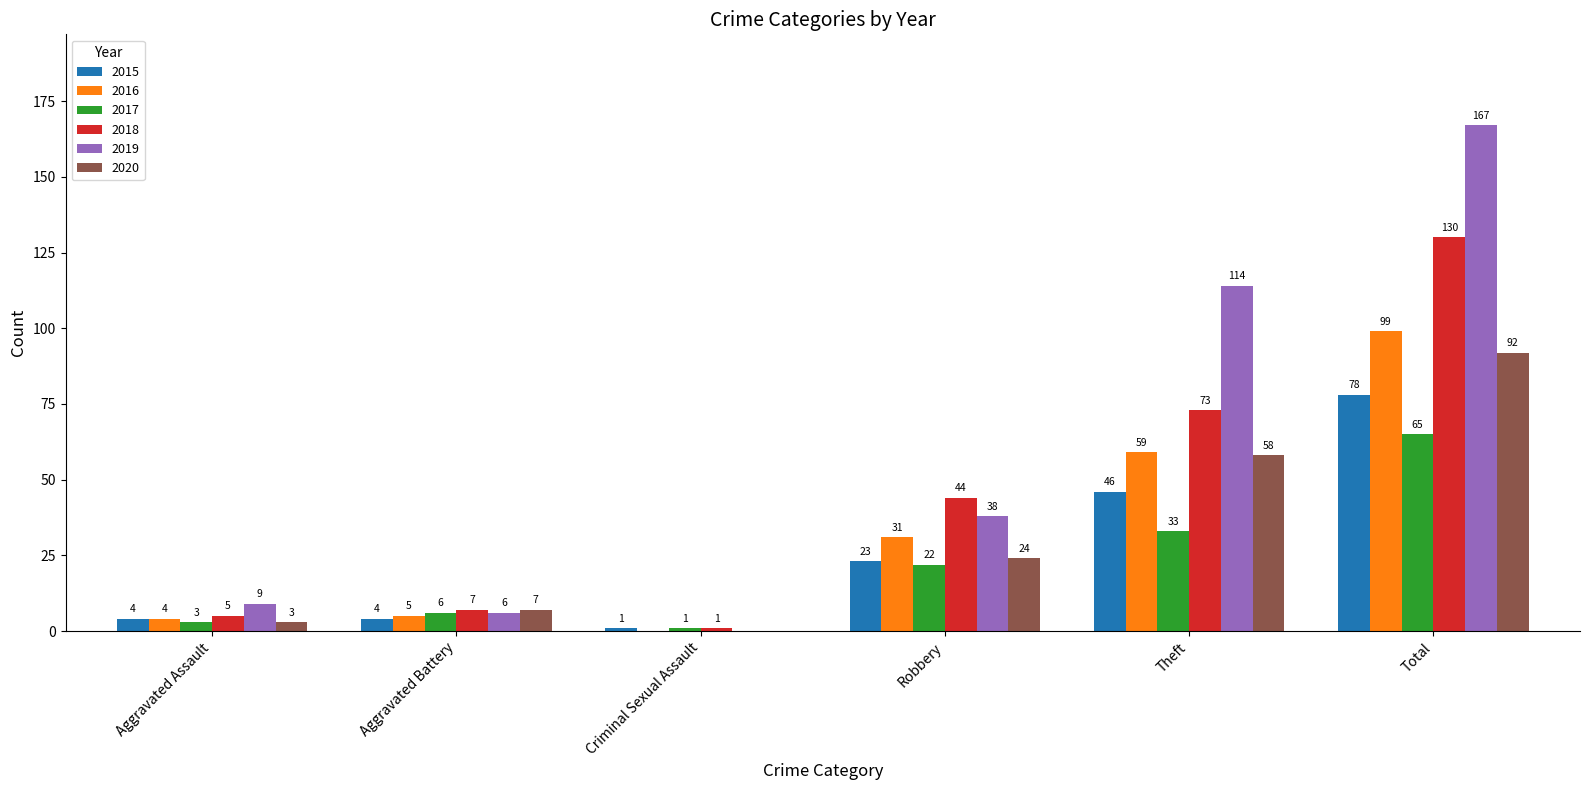

True or false: 2019 has a value of 0 at Criminal Sexual Assault.

True